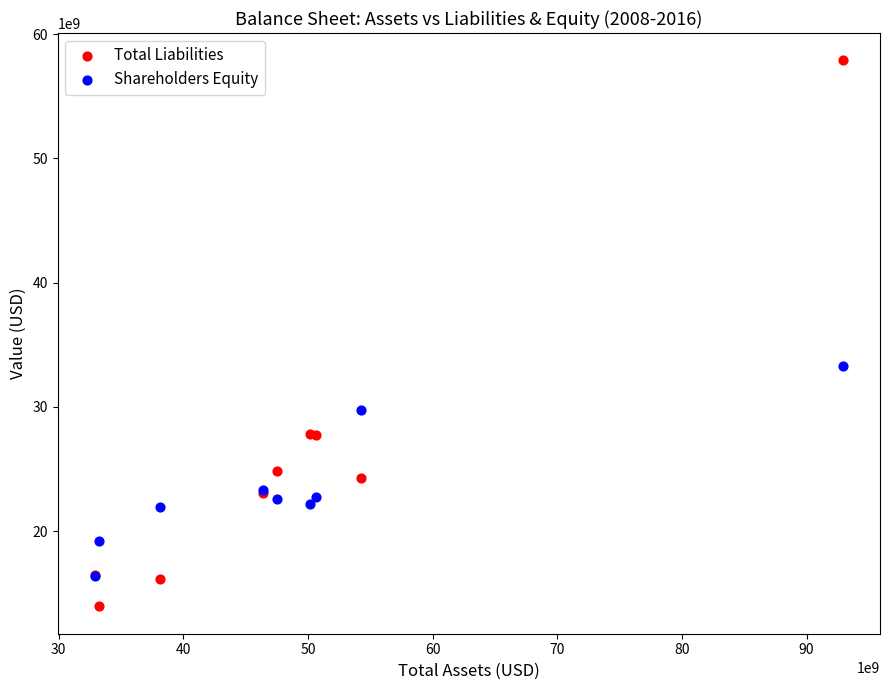

Across all series, what Y value is closest to 35924000000?

33337000000